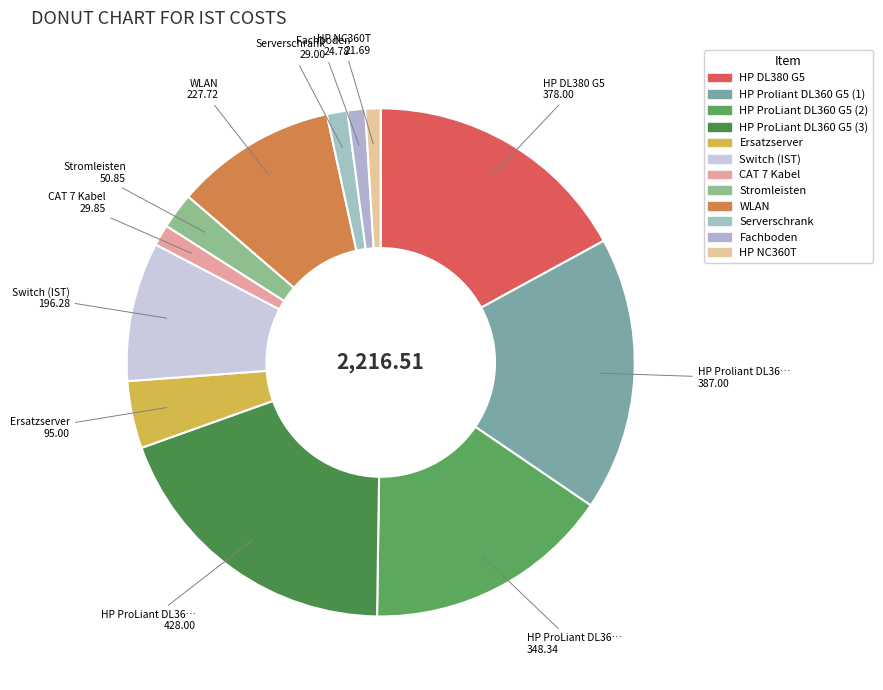

To the nearest percent, what portion does Serverschrank represent?

1%